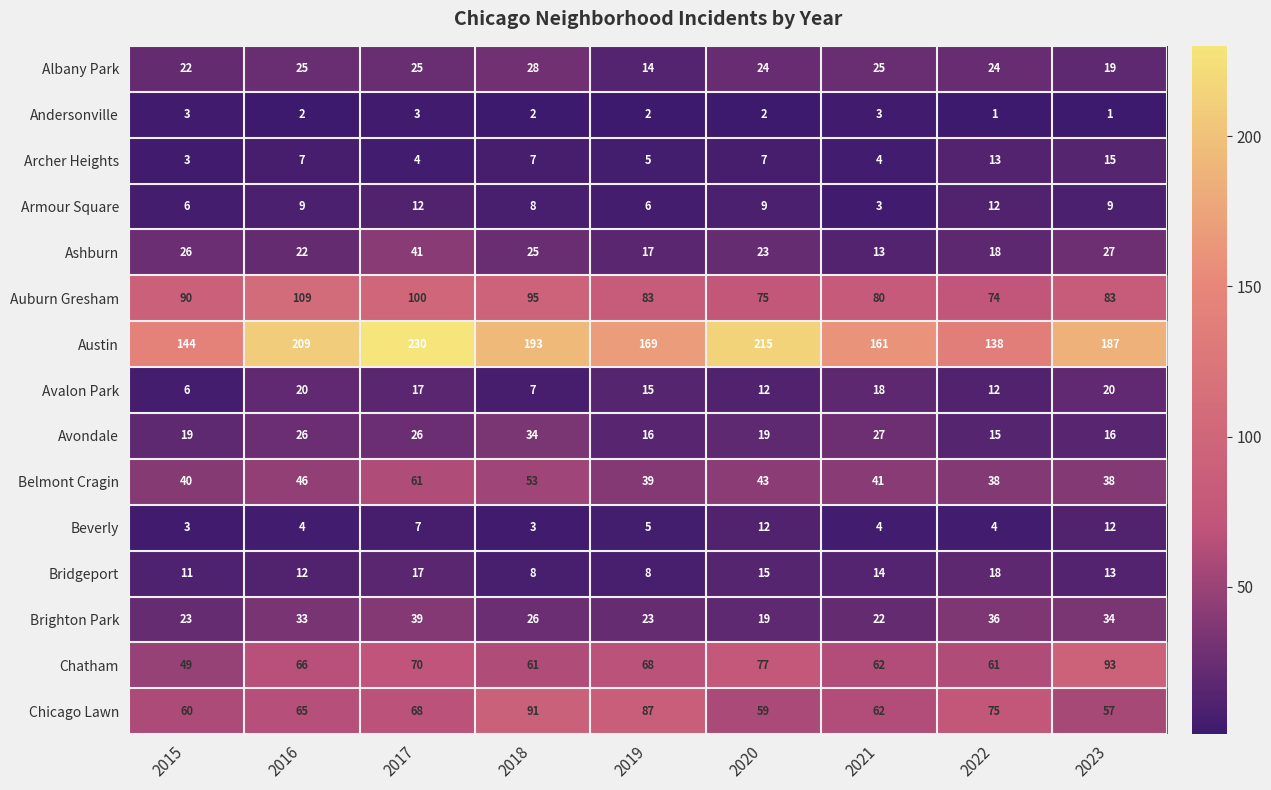

The Belmont Cragin series shows 39 at 2019. True or false?

True